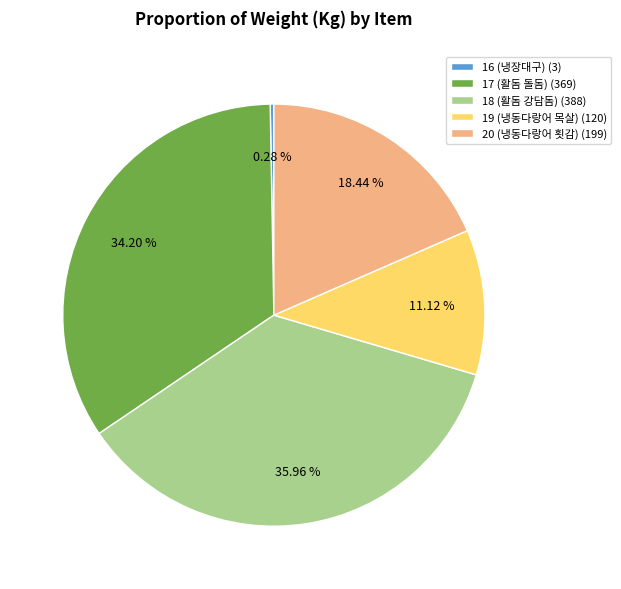

Does 19 (냉동다랑어 목살) account for over 50% of the chart?

No